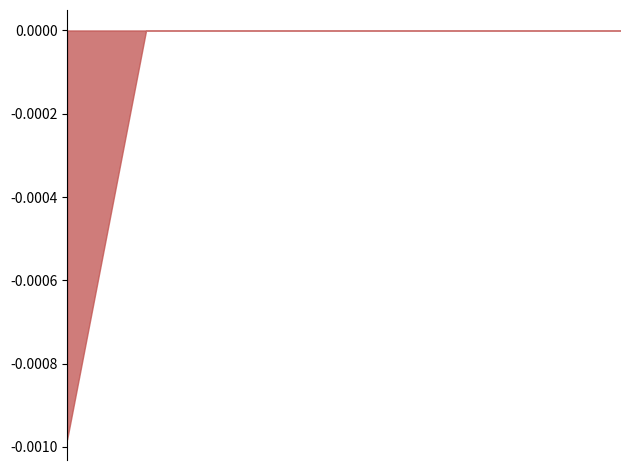

Does the chart have visible grid lines?

No